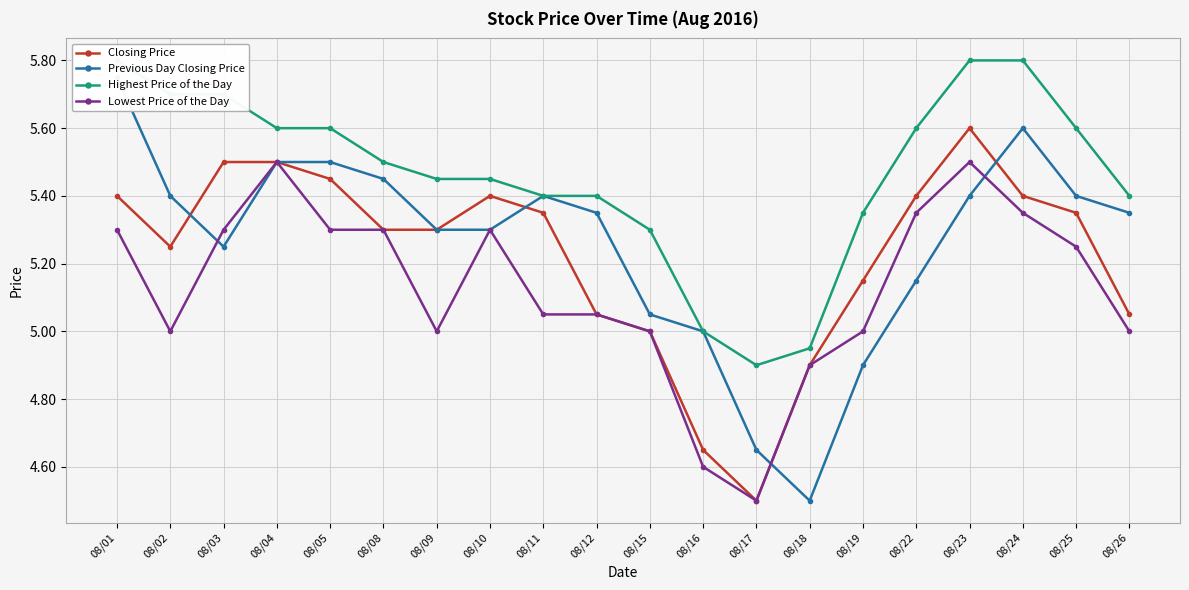

At 08/15, list the series in order from smallest to largest.

Closing Price, Lowest Price of the Day, Previous Day Closing Price, Highest Price of the Day